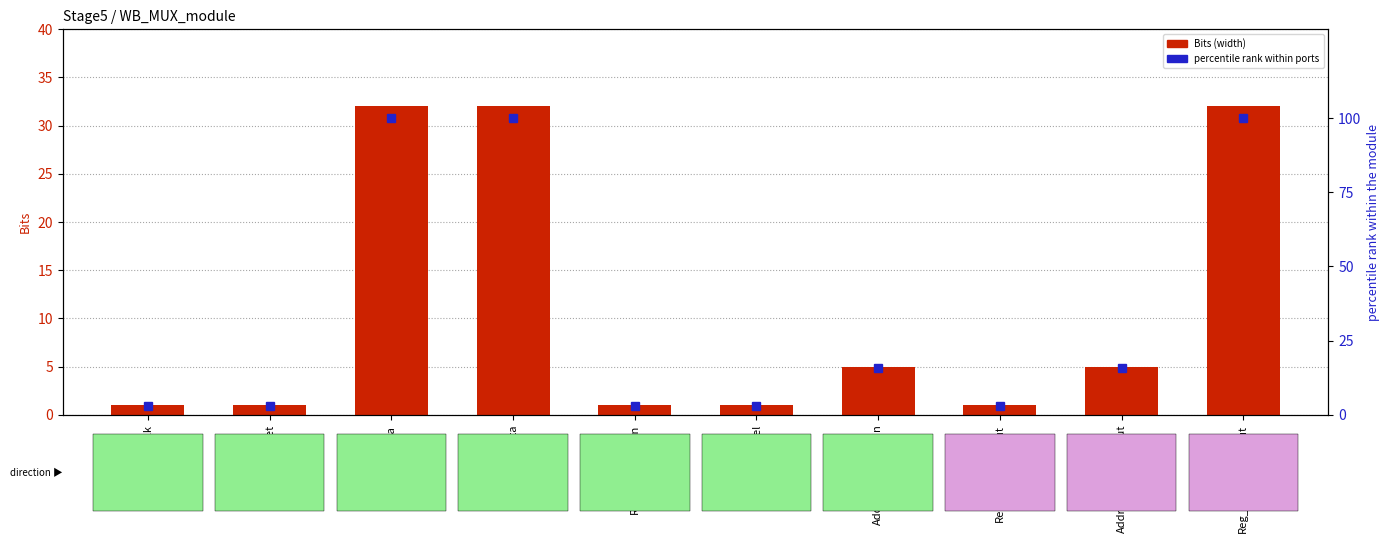

Rank the series by their average value, from lowest to highest.

Bits, percentile rank within ports